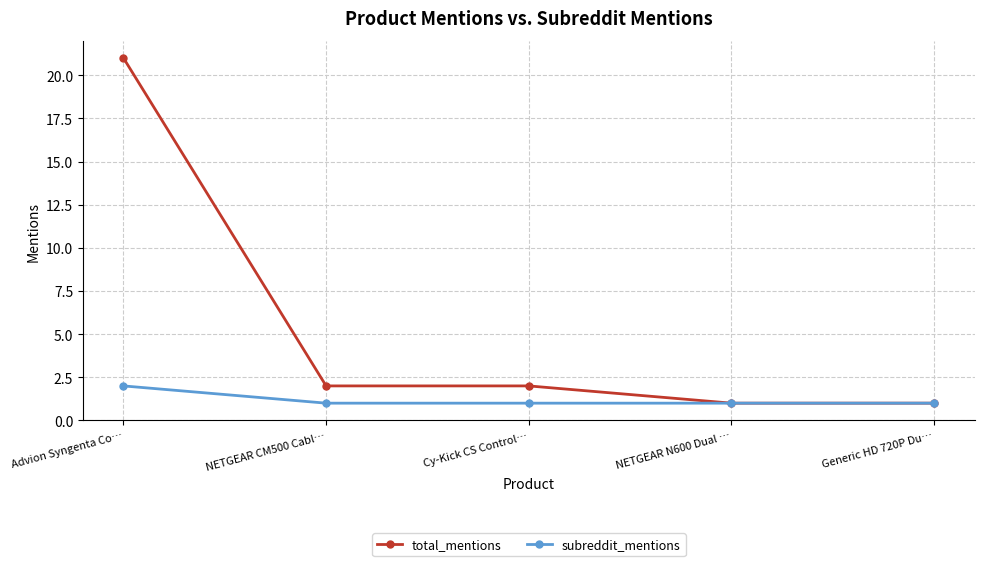

The value of subreddit_mentions at Generic HD 720P Du… is 2. True or false?

False